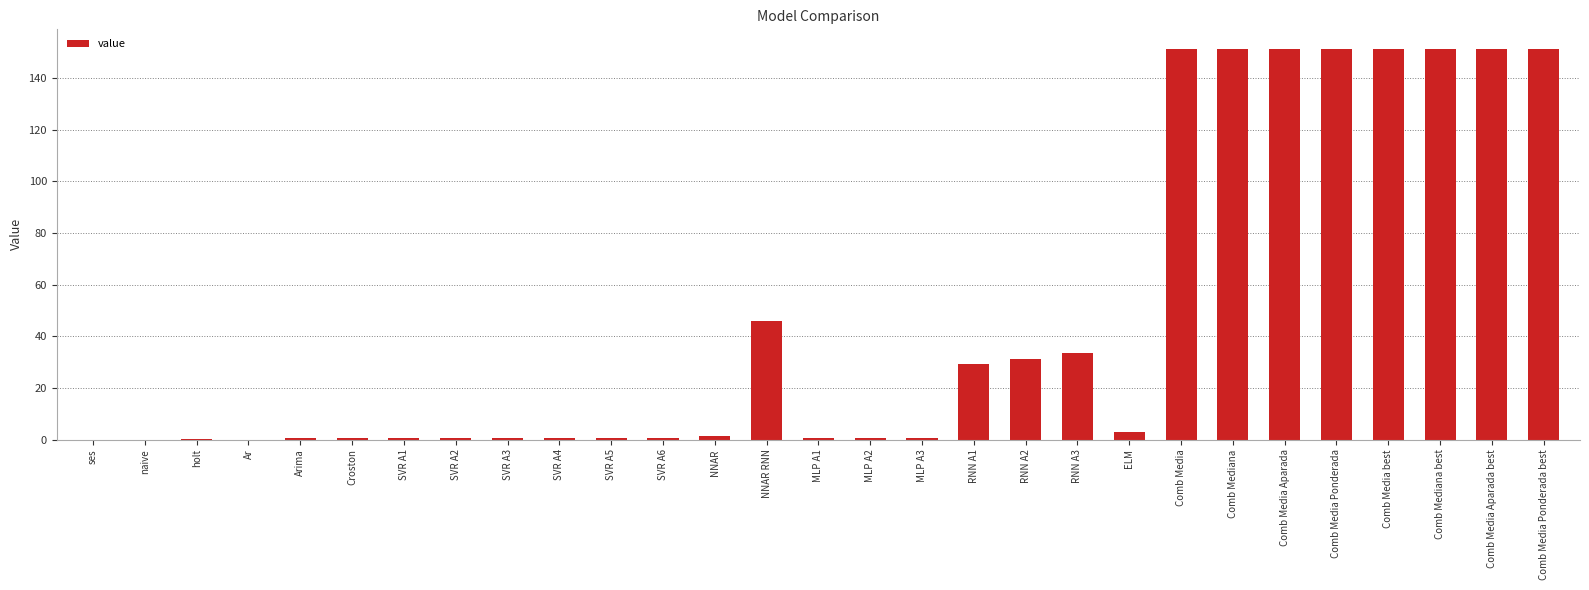

What is the maximum value shown in the chart?

151.3